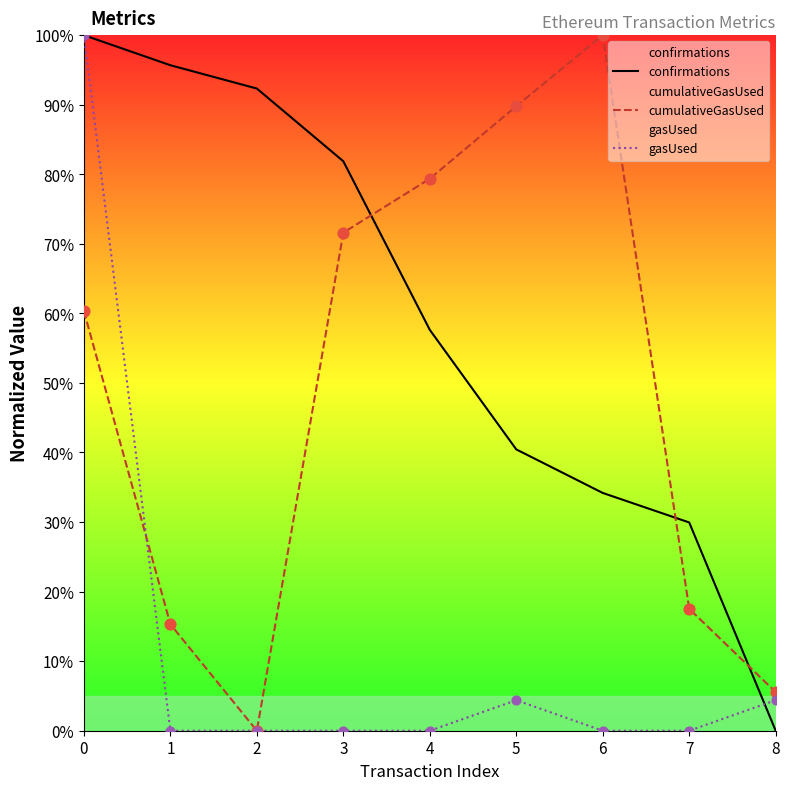

What is the total value across all series at 4?

137.0